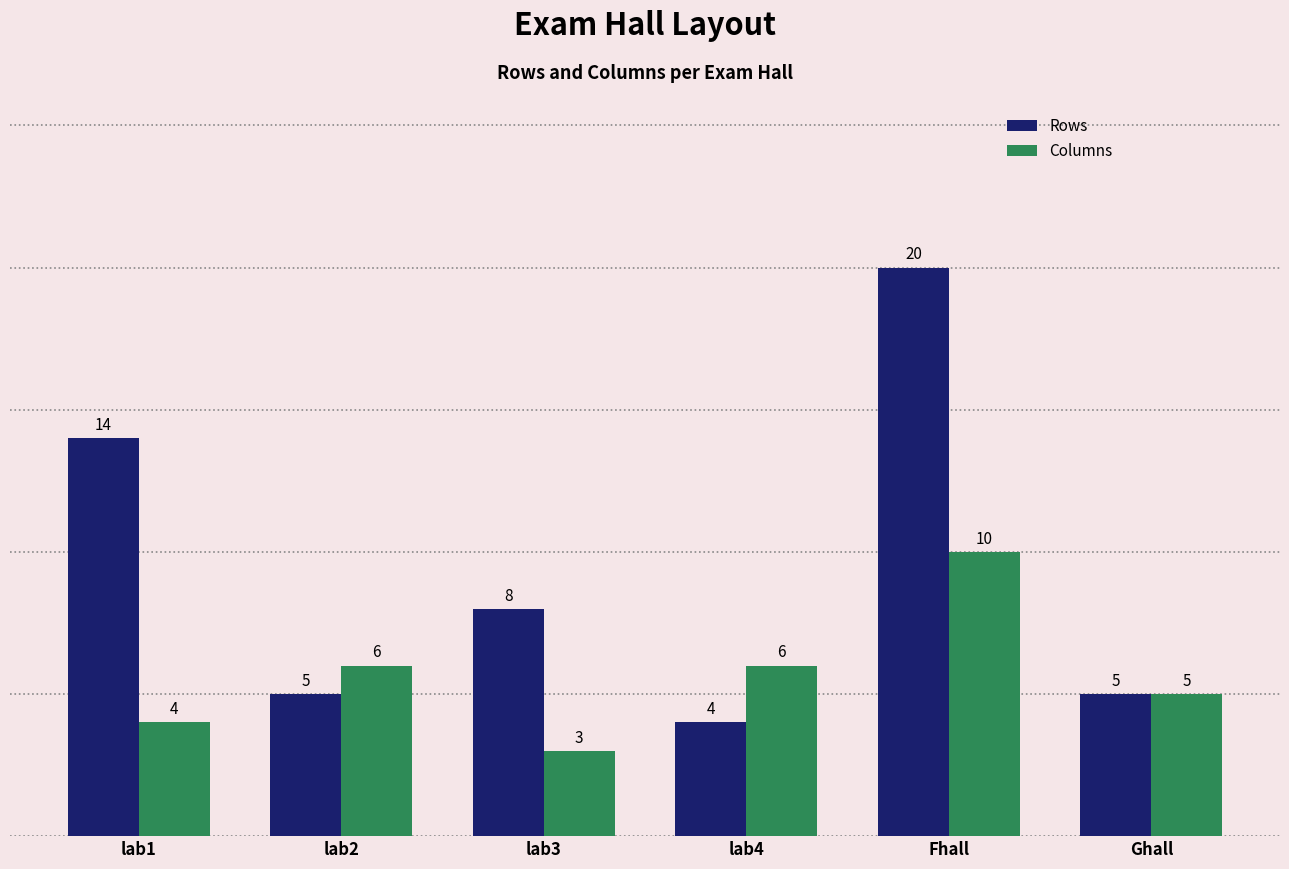

How many series are shown in this chart?

2